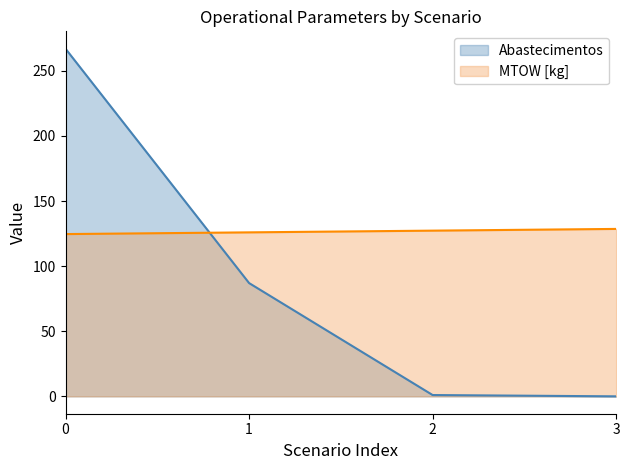

How many data points in MTOW [kg] are less than 127?

2